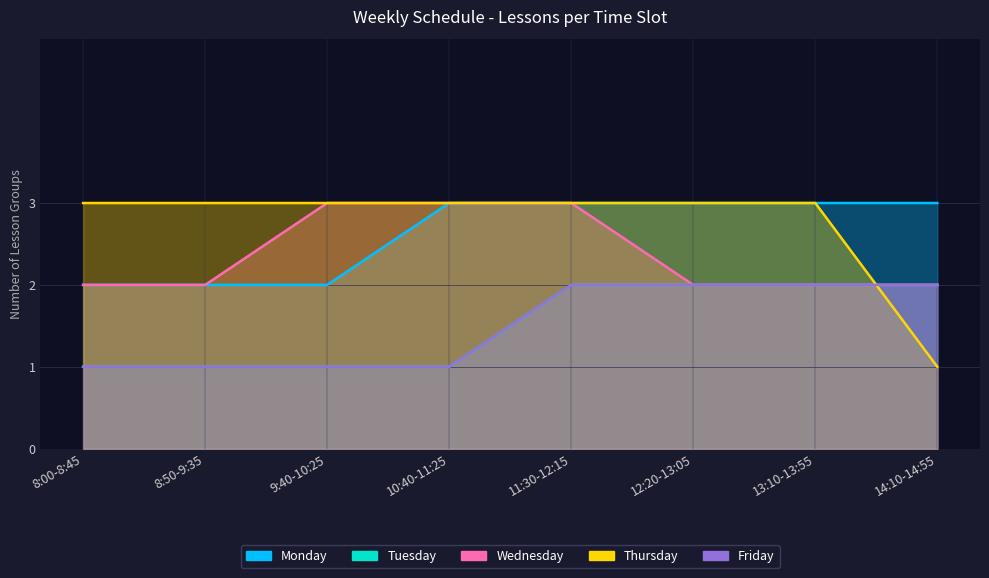

The Friday series shows 3 at 13:10-13:55. True or false?

False